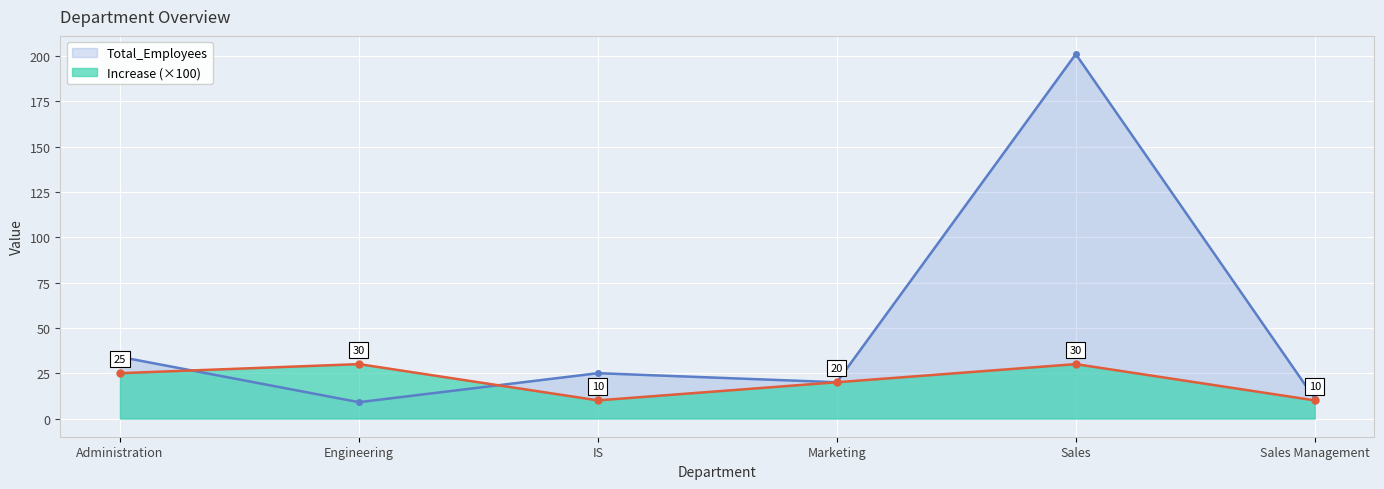

How many distinct data groups are displayed?

2